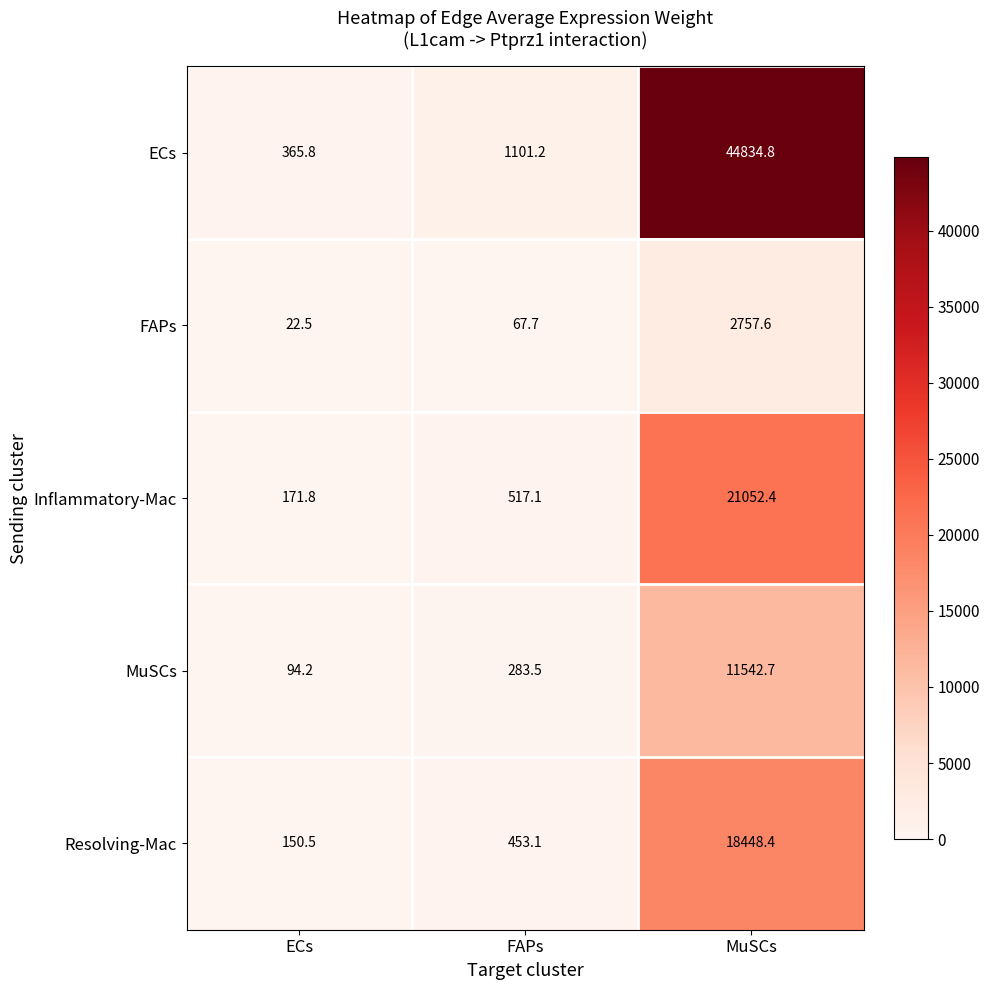

How many categories are shown in the chart?

3